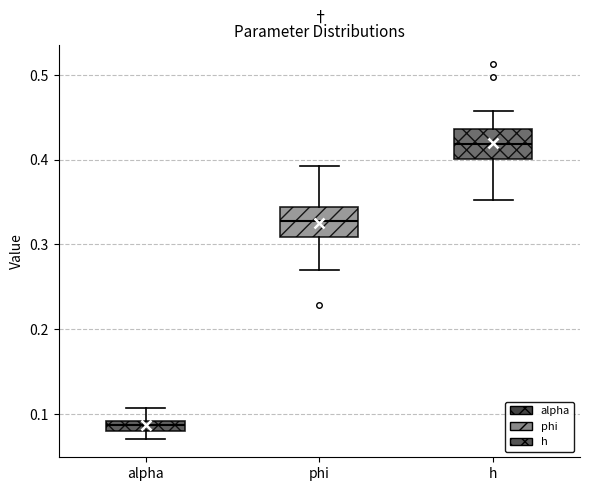

Where does the lower whisker of the box for h end on the y-axis? The values are not printed on the chart, so give them approximately, as read against the axis.

0.35